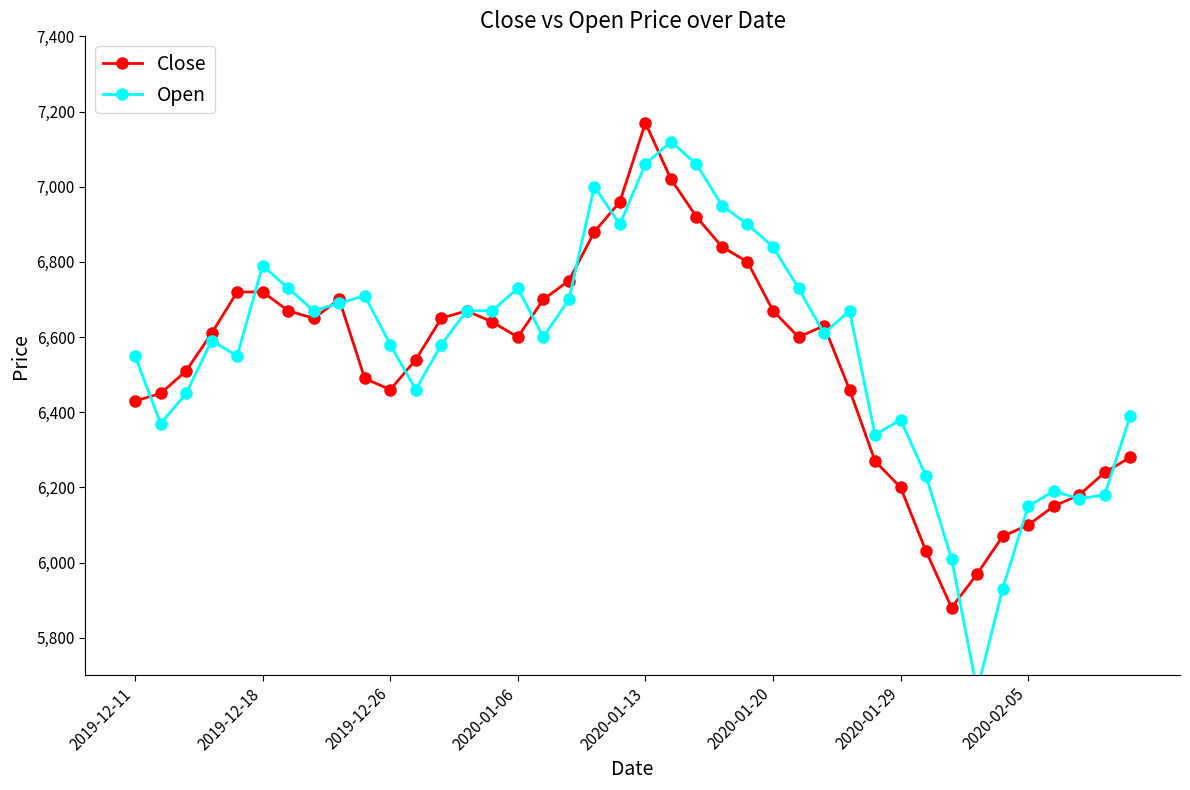

Rank the series by their average value, from highest to lowest.

Open, Close